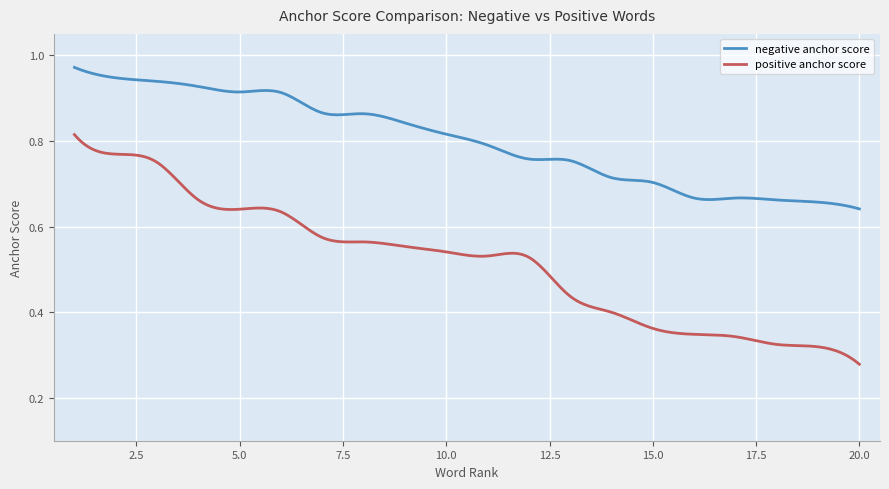

Which series has the largest total across all categories?

negative anchor score